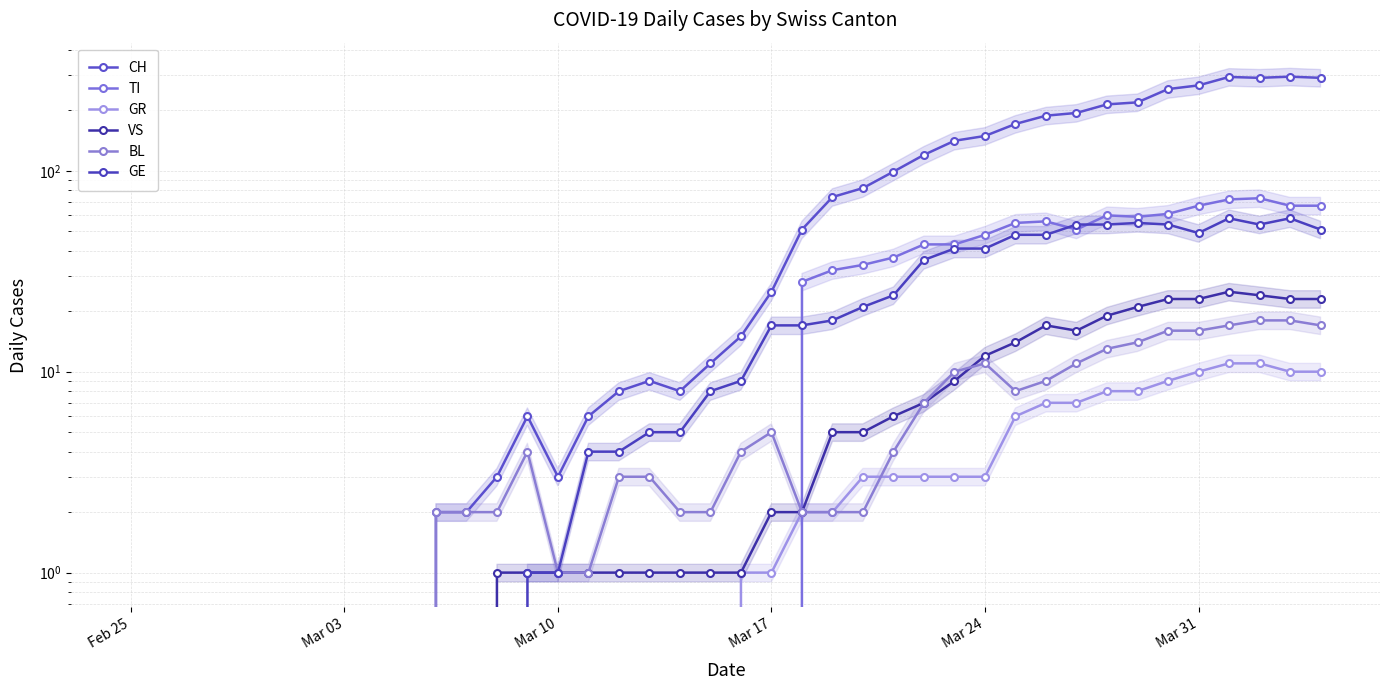

What are all the series names shown in the legend?

CH, TI, GR, VS, BL, GE